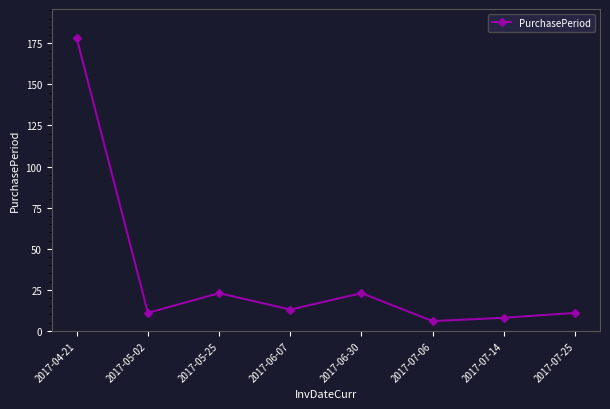

True or false: there are more than 0 points higher than both neighbors.

True